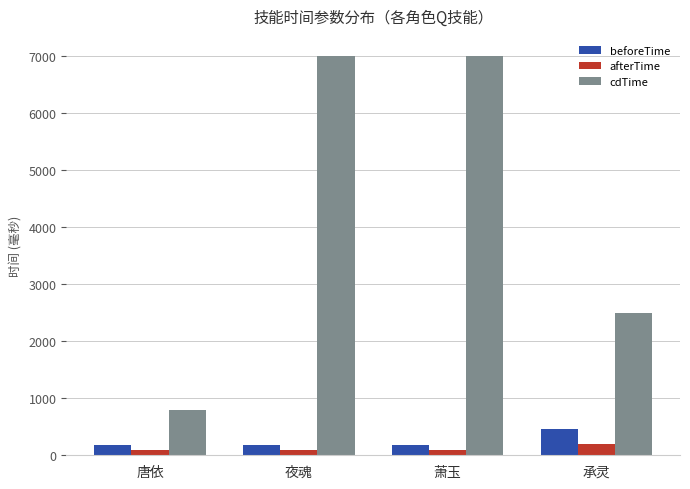

Between 夜魂 and 承灵, which series saw the biggest shift?

cdTime